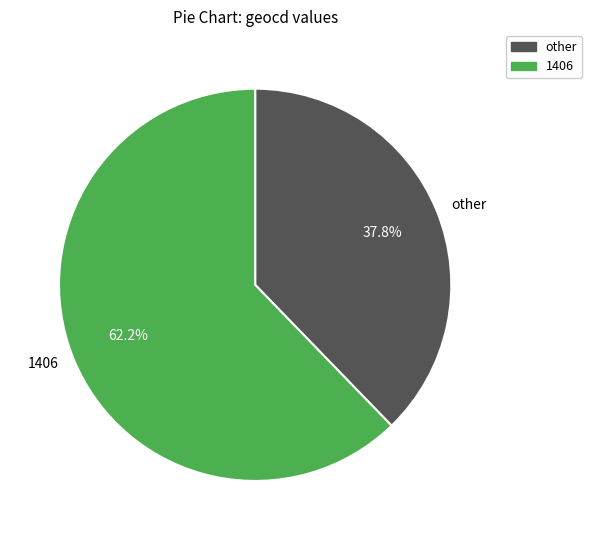

Approximately how many times larger is the value at other compared to 1406?

0.6